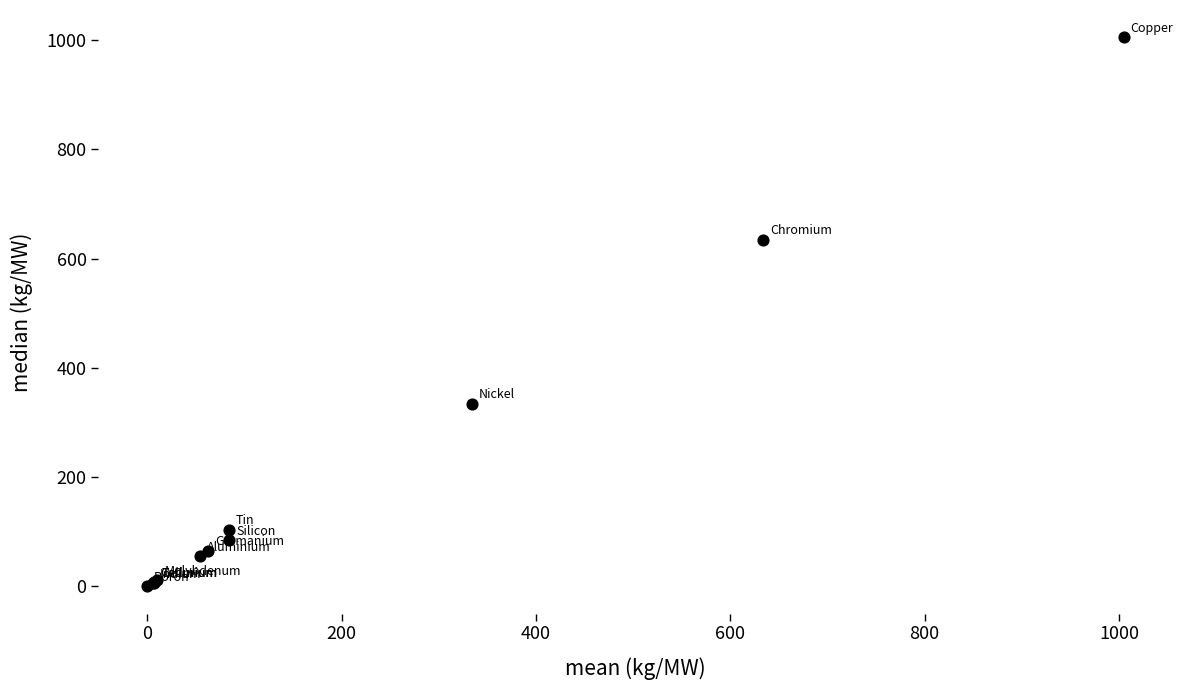

What Y value in the scatter plot is closest to 502?

634.0